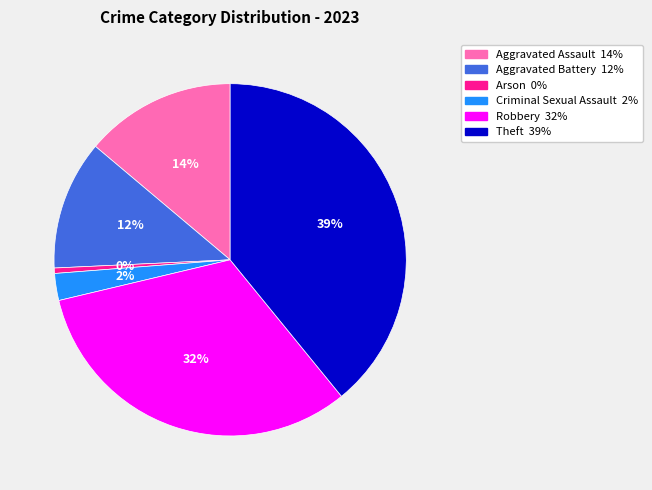

Which slice is the largest?

Theft